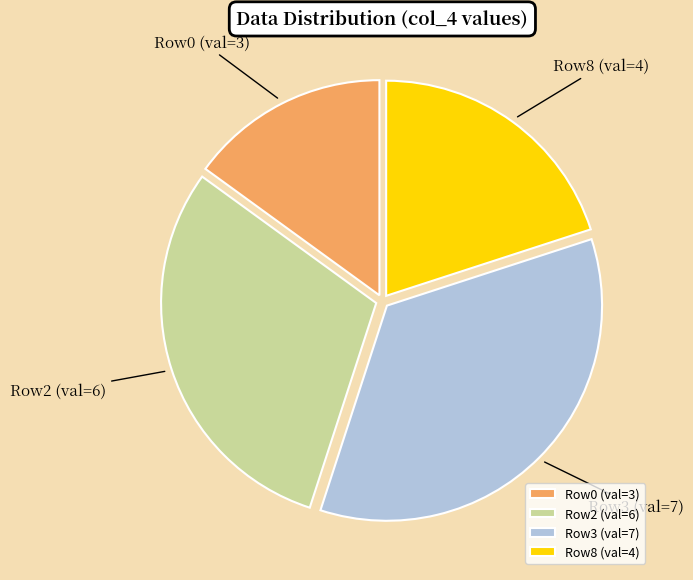

Which slice is the largest?

Row3 (val=7)